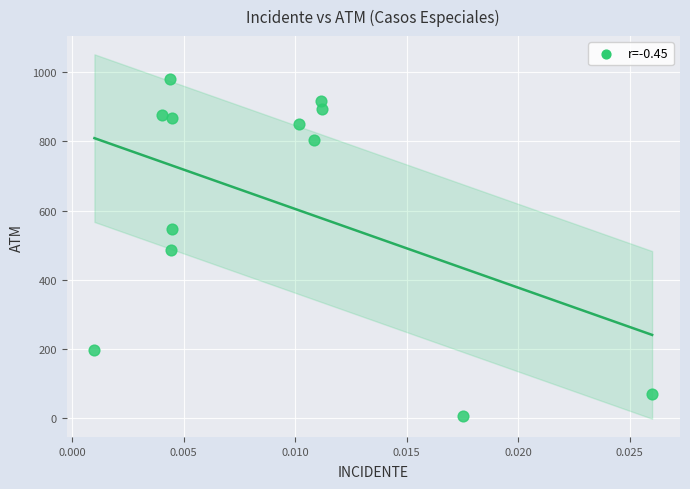

What is the average Y value?

624